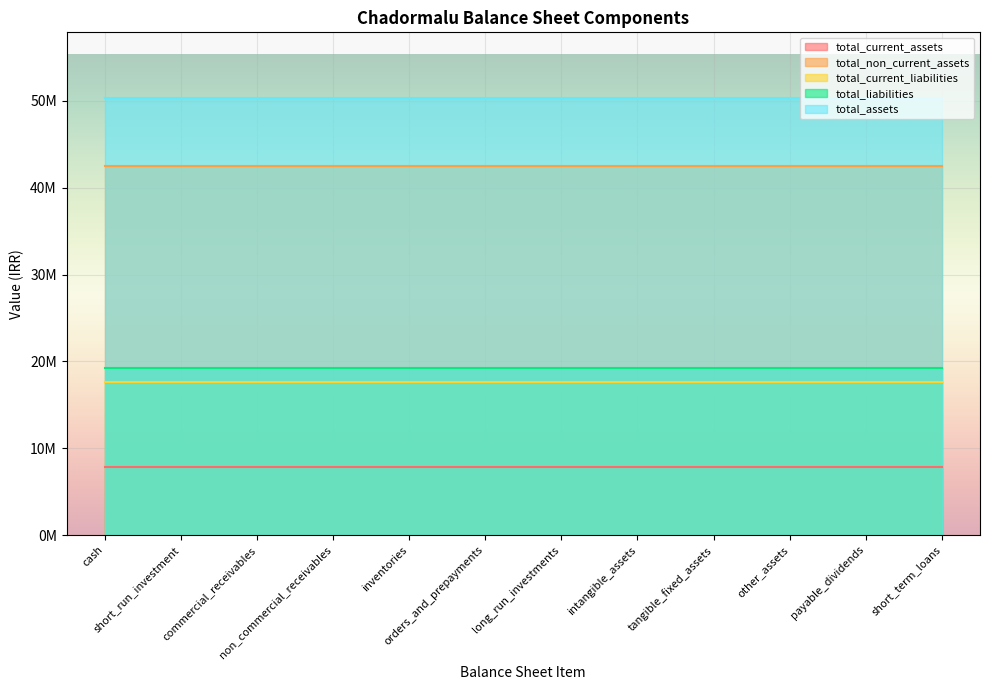

What is the sum of all total_liabilities values?

230586312